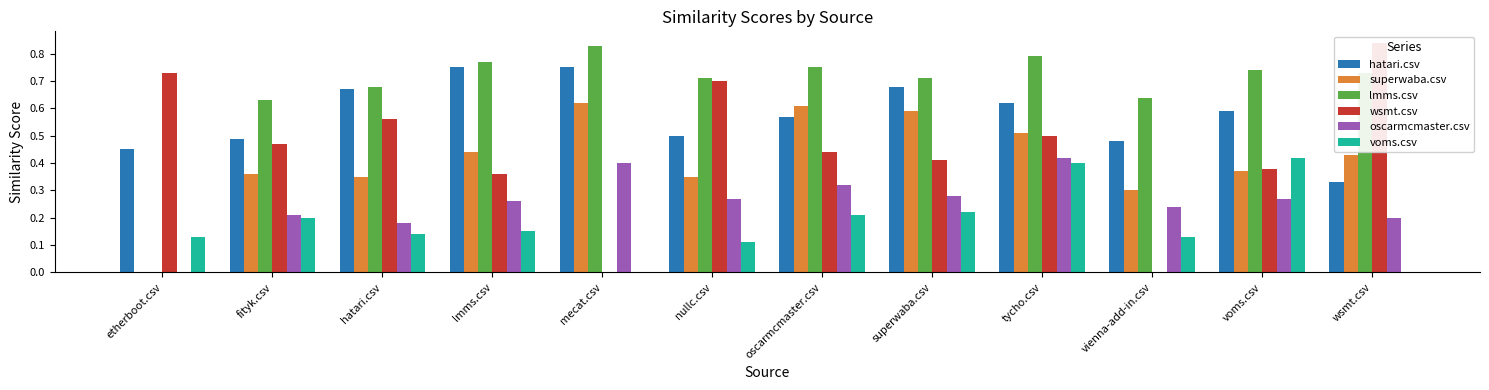

What is the difference between the wsmt.csv values at vienna-add-in.csv and etherboot.csv?

0.7